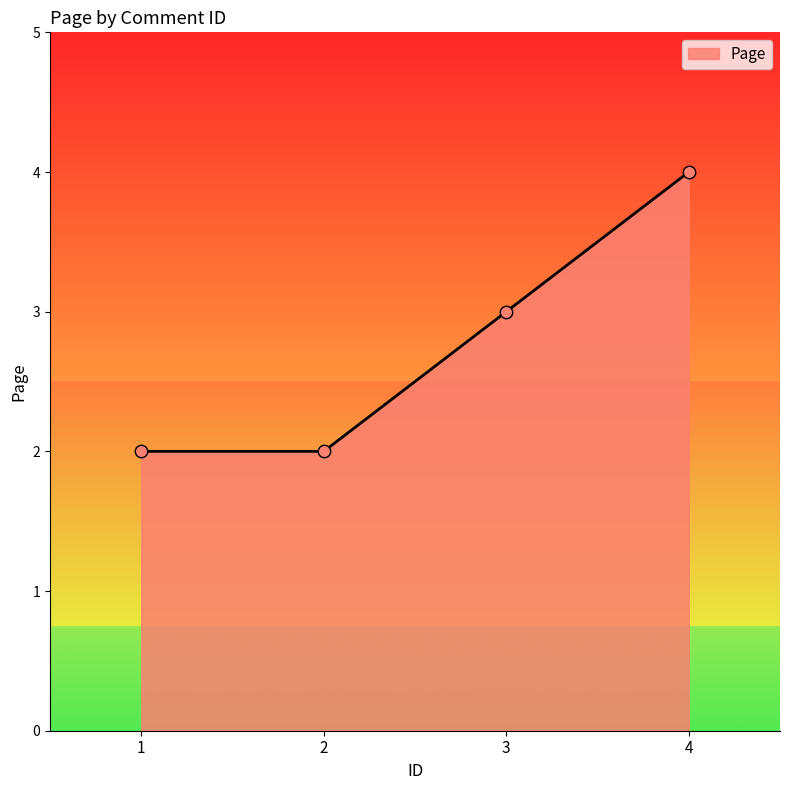

What is the ratio of the value at 2 to the value at 1?

1.0